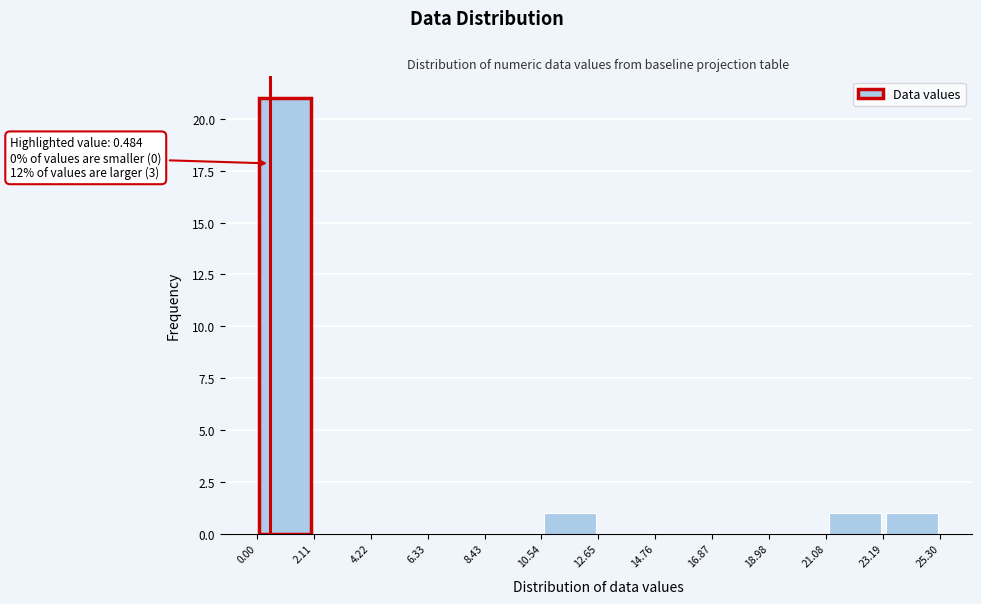

Which range on the x-axis has the tallest bar?

0.00 to 2.11